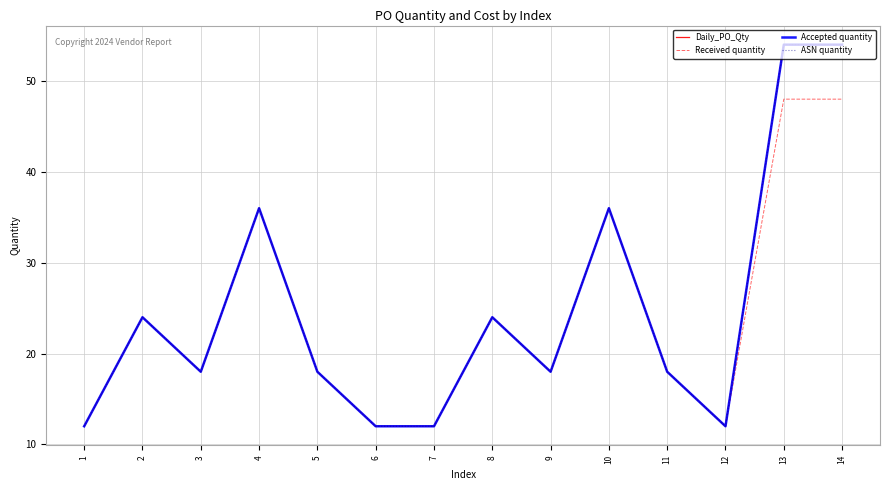

Does the chart display data point markers on the line(s)?

No